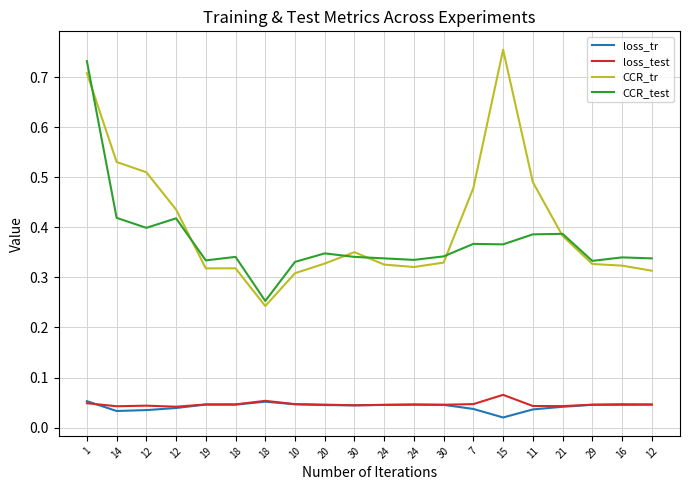

Does the chart display data point markers on the line(s)?

No